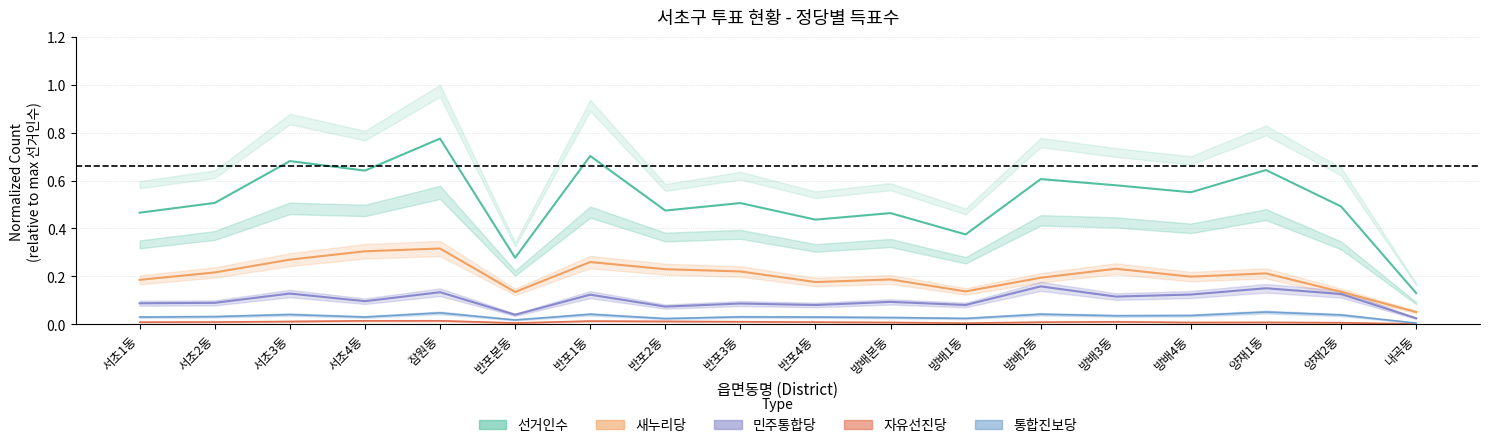

Does the chart display data point markers on the line(s)?

No